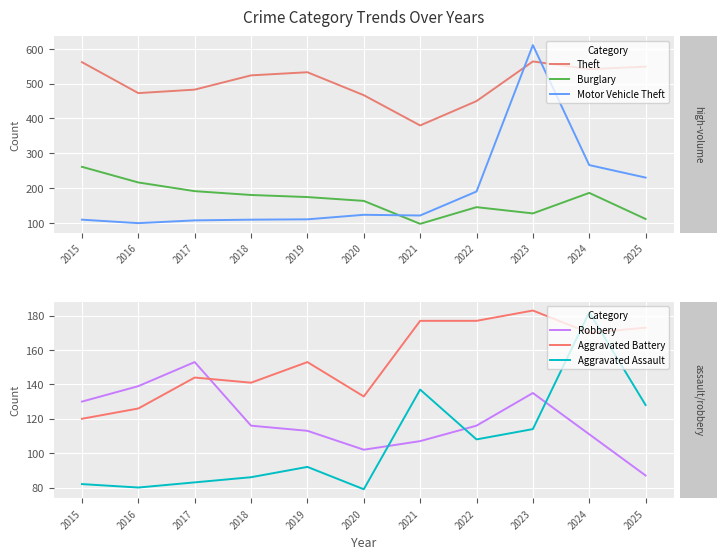

Which category has the highest value in the Burglary series?

2015